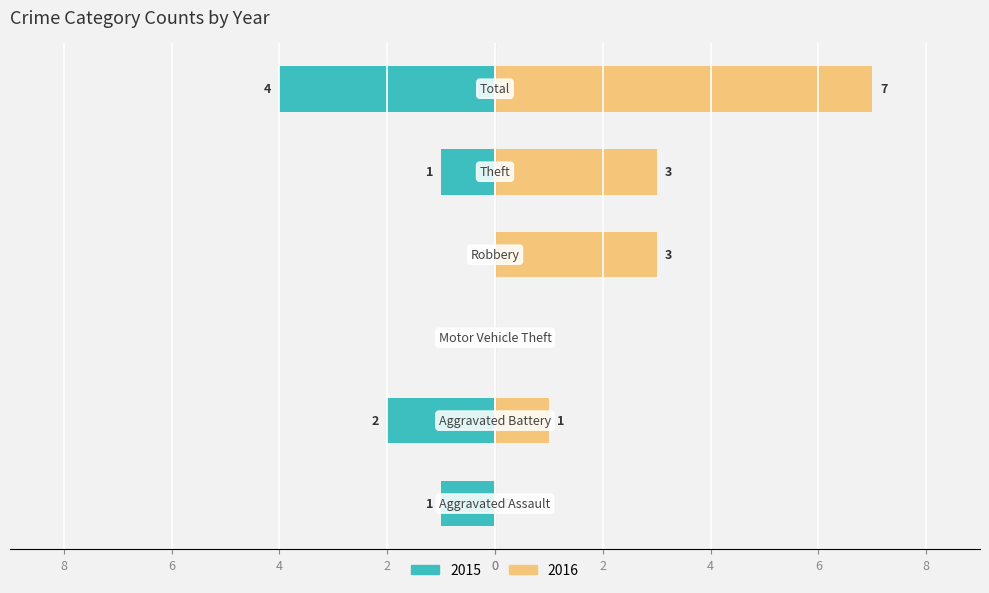

How many categories are shown in the chart?

6